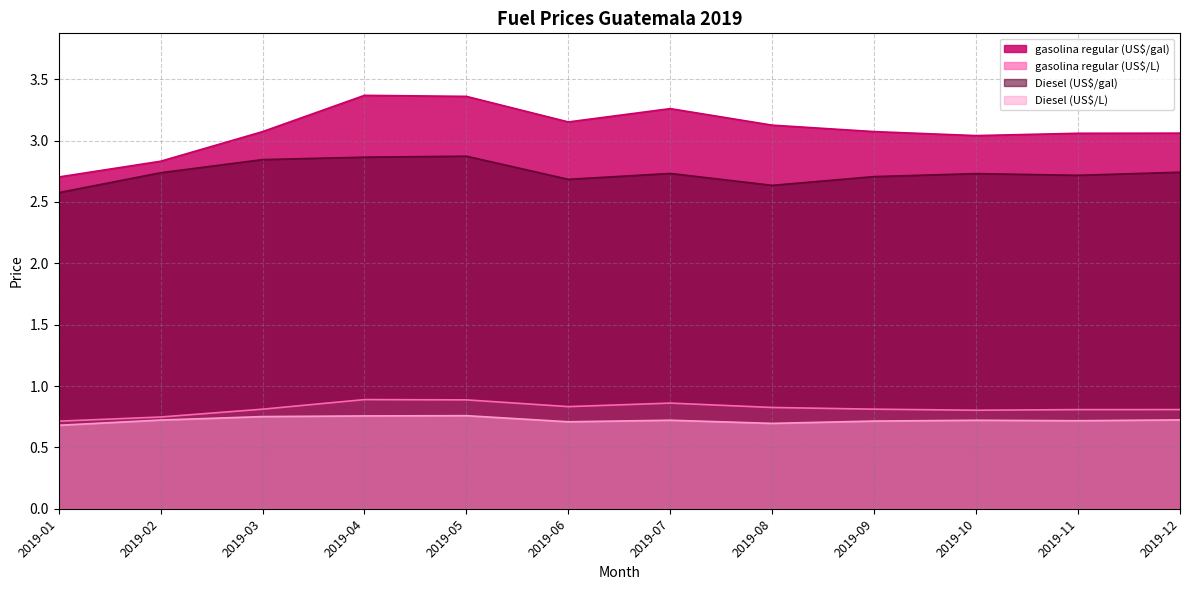

Which series has the largest total across all categories?

gasolina regular (US$/gal)